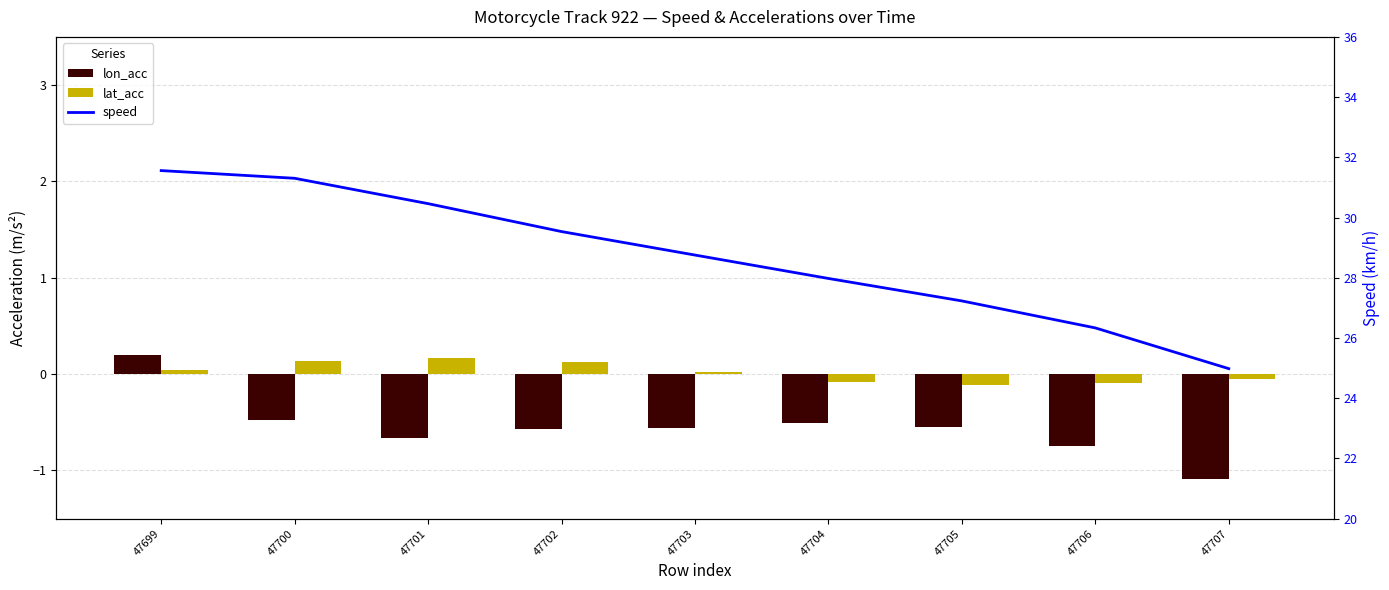

What is the total value across all series at 47702?

29.1